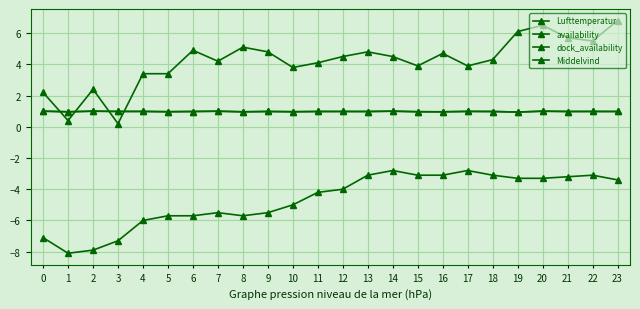

Is this an area chart (filled region under the line)?

No